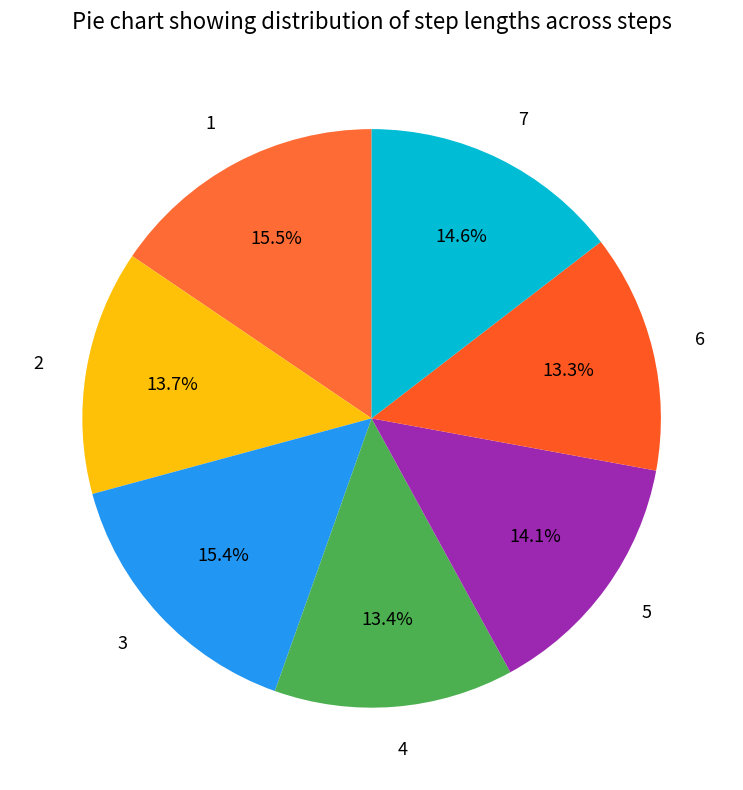

Count the number of slices in the pie.

7